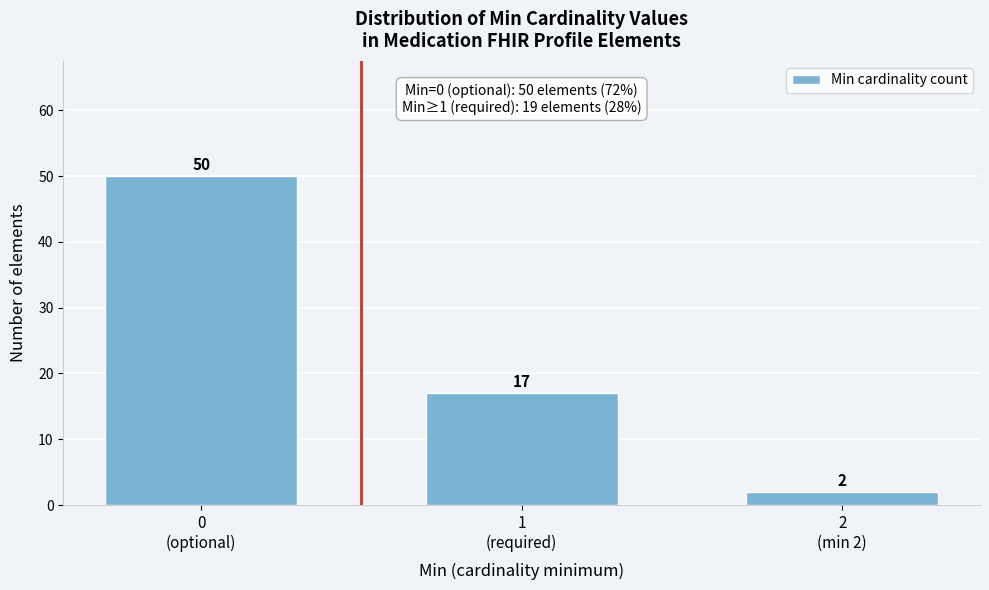

Reading right to left, extract all data points from this chart.

2	17	50